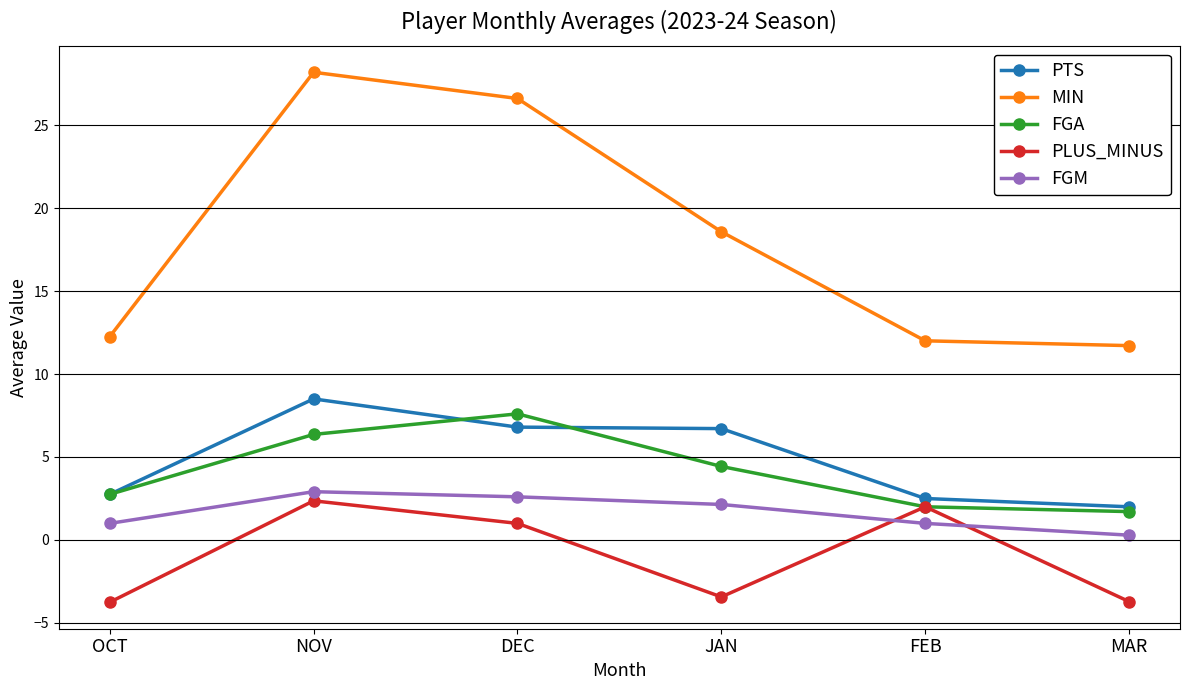

At which label is FGA closest to 4?

JAN